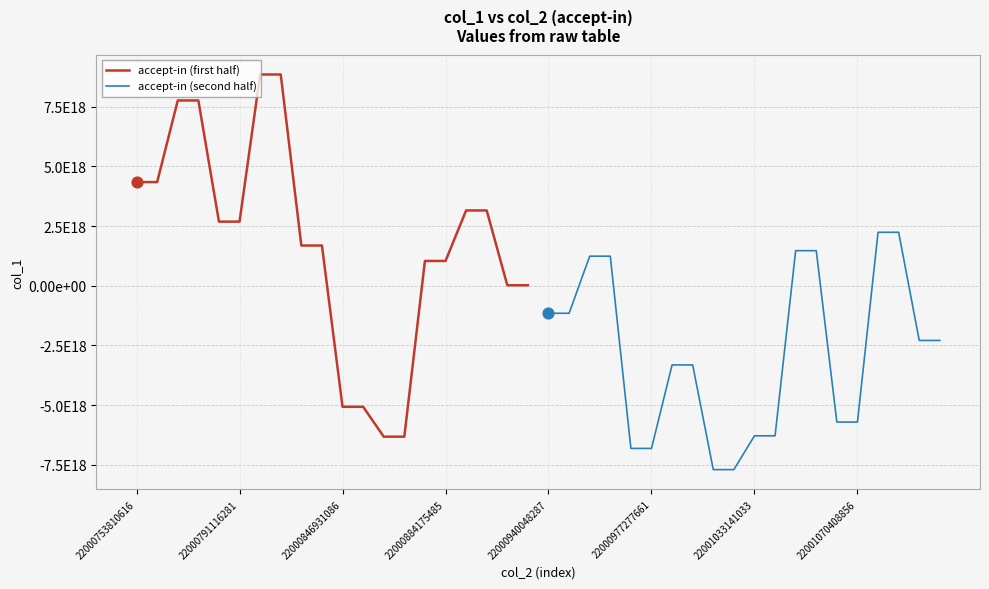

Which series contains the lowest Y value?

accept-in (second half)